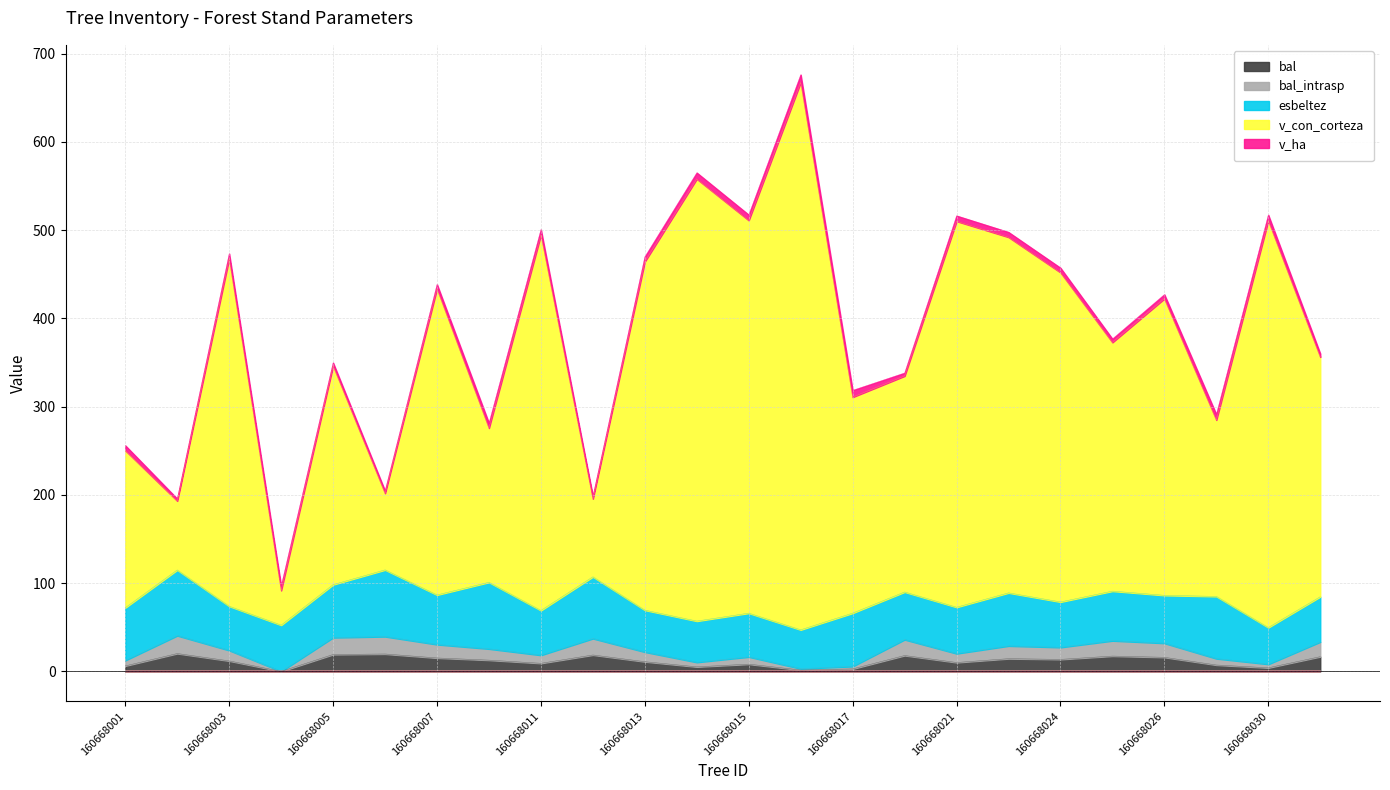

How many data points does each series have?

24